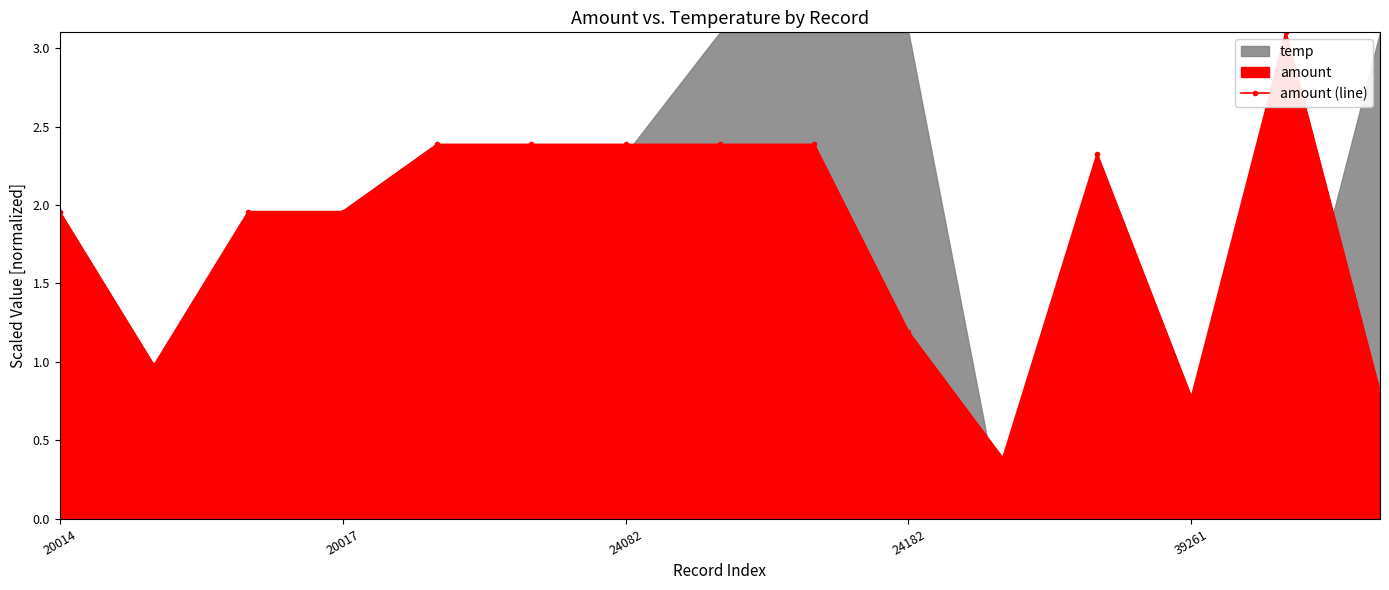

What is the difference between the maximum and second lowest values?

2.3